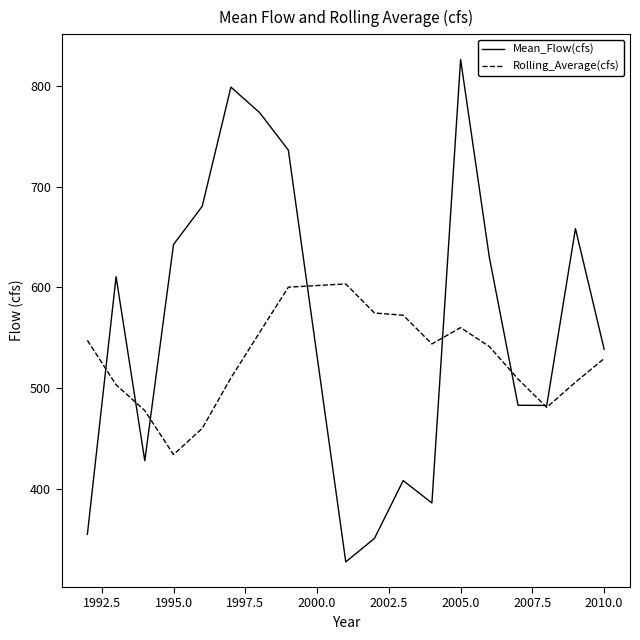

List the series in order of their peak value, highest first.

Mean_Flow(cfs), Rolling_Average(cfs)